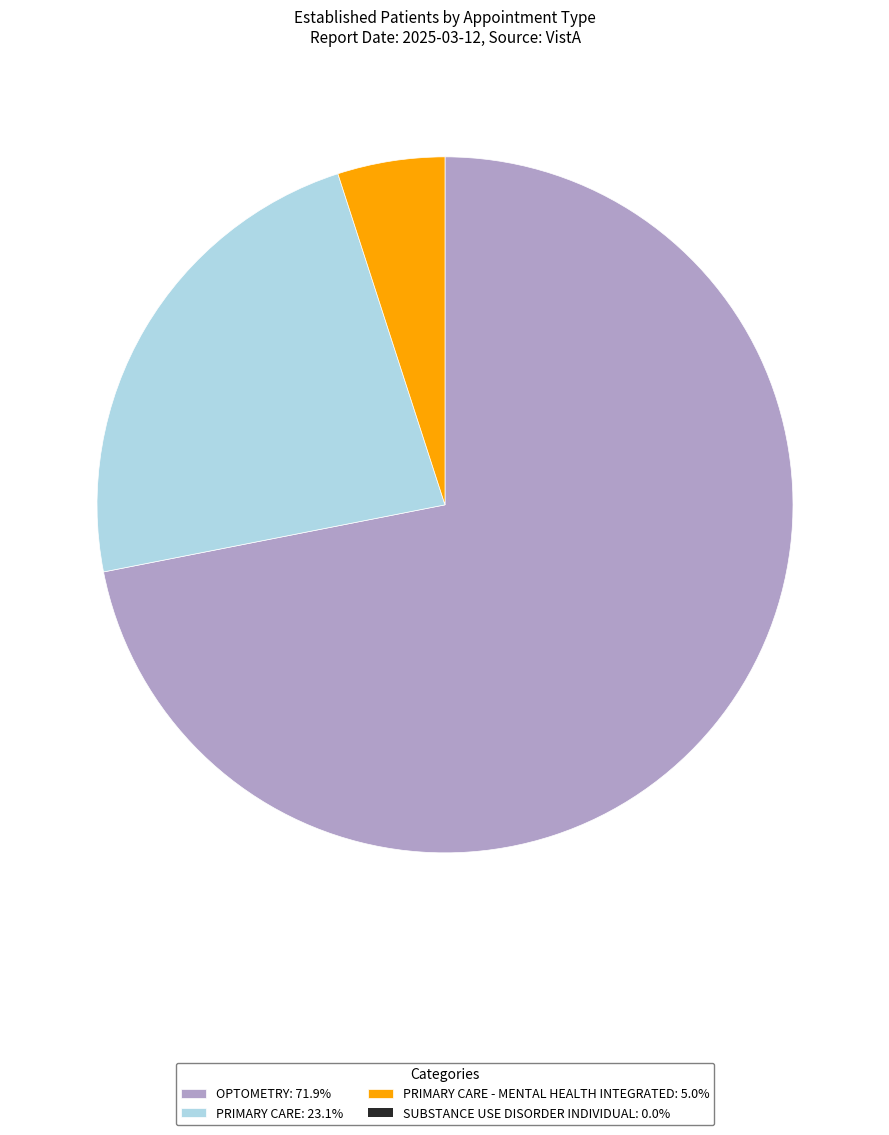

Does any single category account for the majority?

Yes